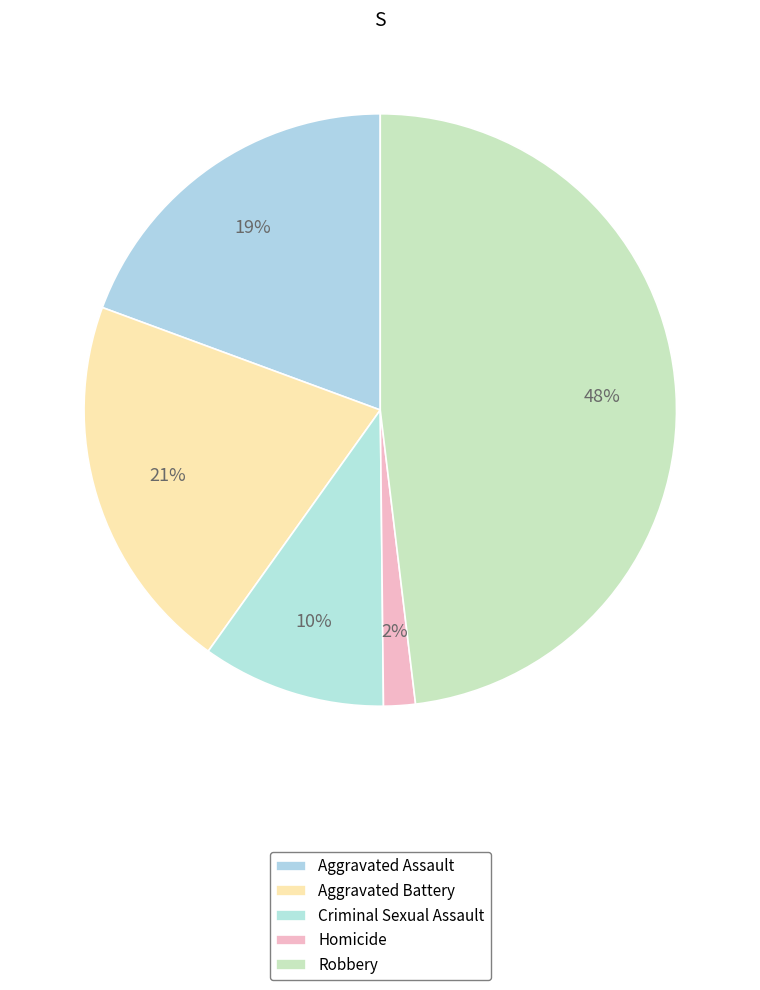

What percentage is the Aggravated Assault slice, to the nearest percent?

19%